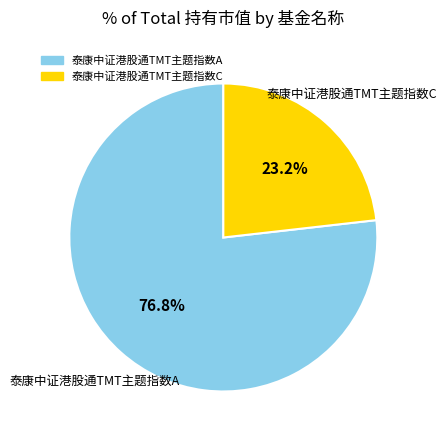

Which slice is the largest?

泰康中证港股通TMT主题指数A